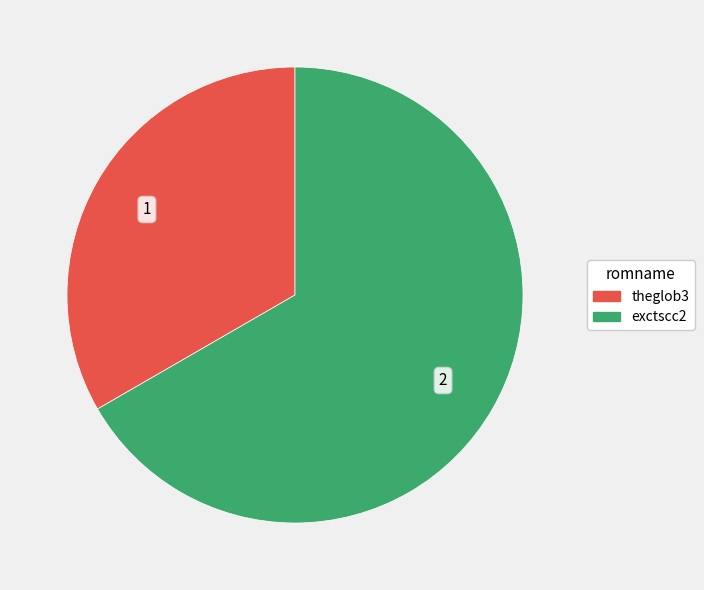

What is the ratio of the value at theglob3 to the value at exctscc2?

0.5